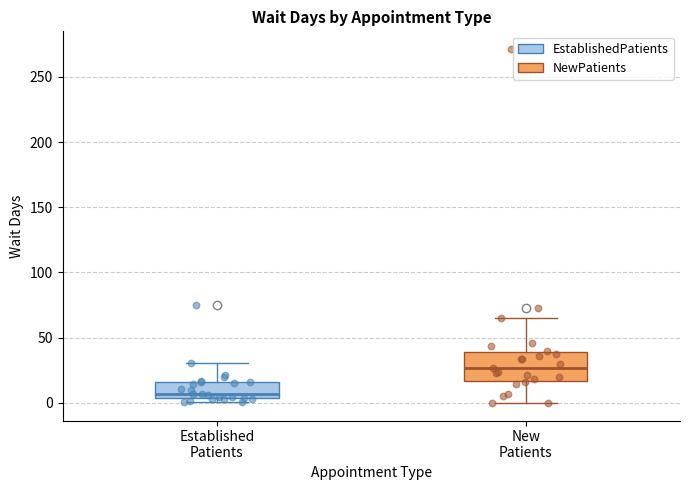

Which box is the tallest, from its lower edge to its upper edge?

New Patients